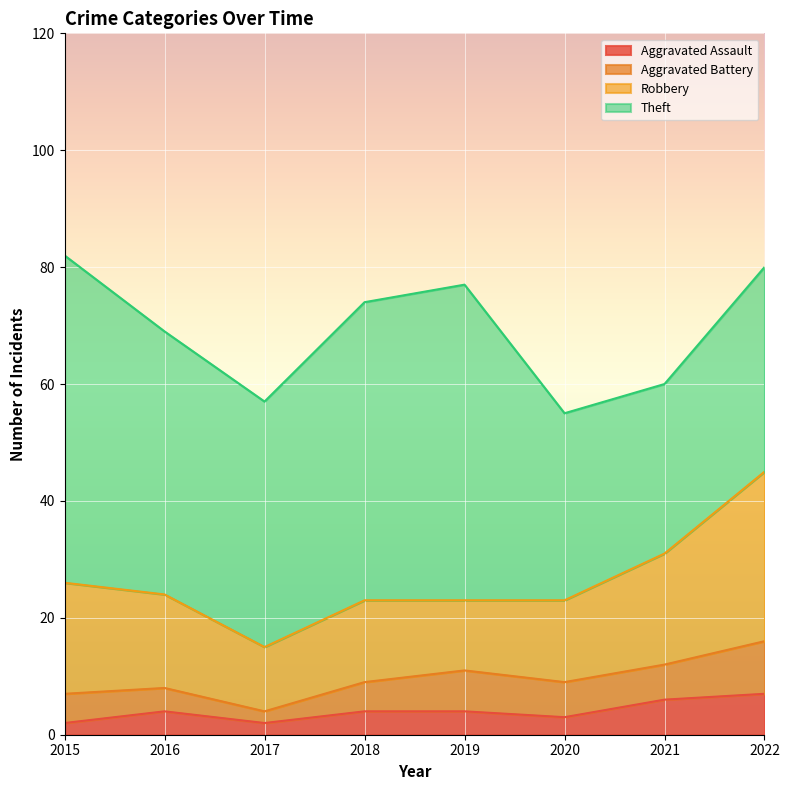

Where is the first local minimum for Robbery?

2017